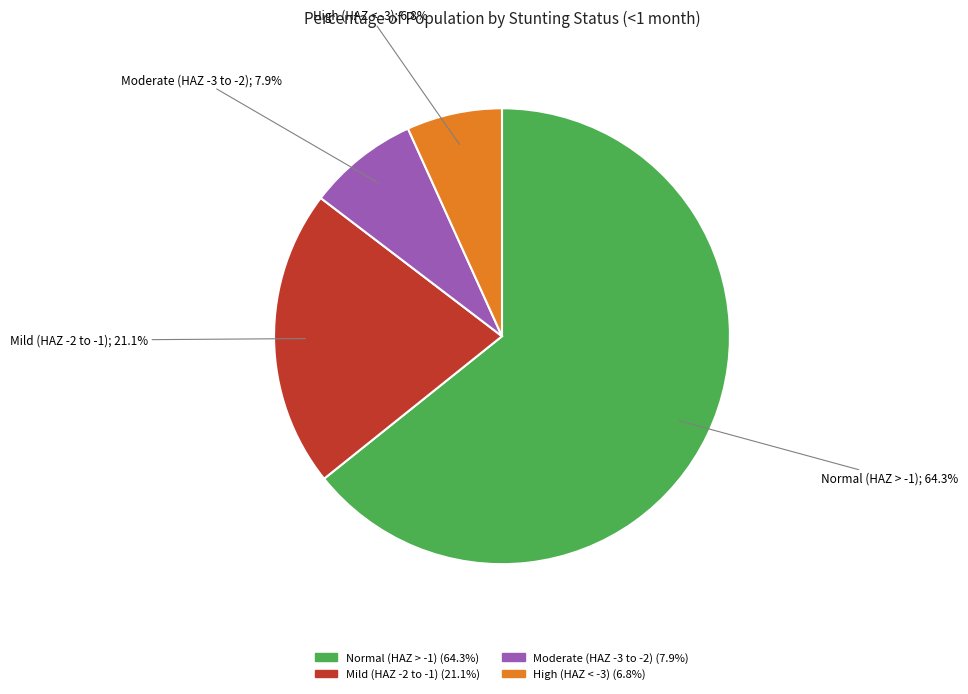

Count the number of slices in the pie.

4